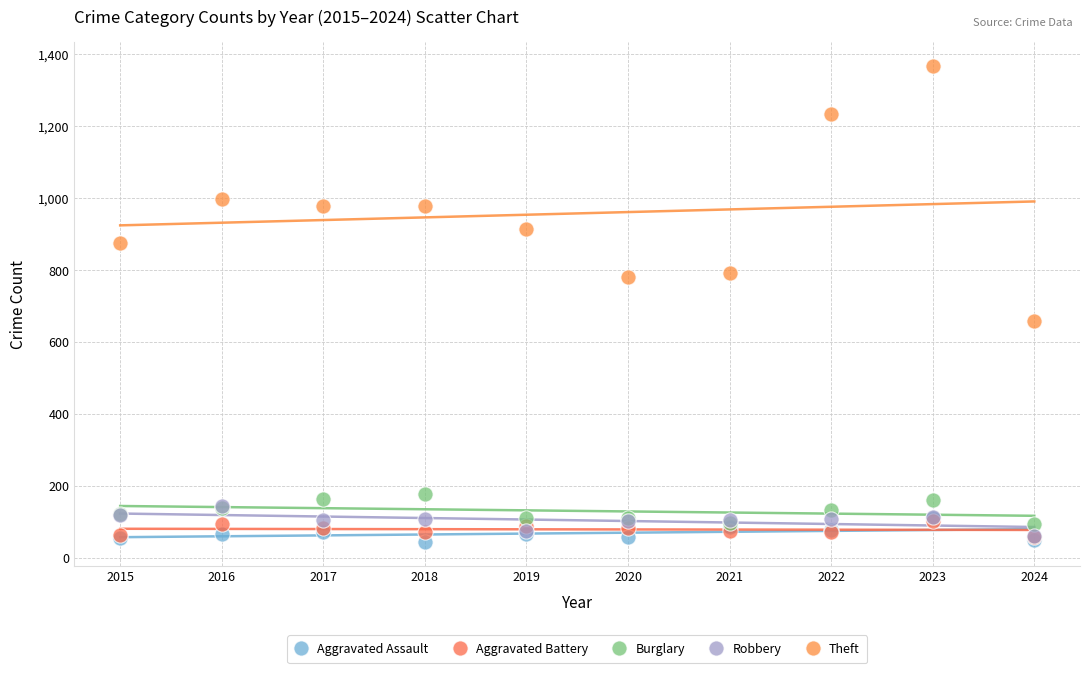

What are all the series names shown in the legend?

Aggravated Assault, Aggravated Battery, Burglary, Robbery, Theft